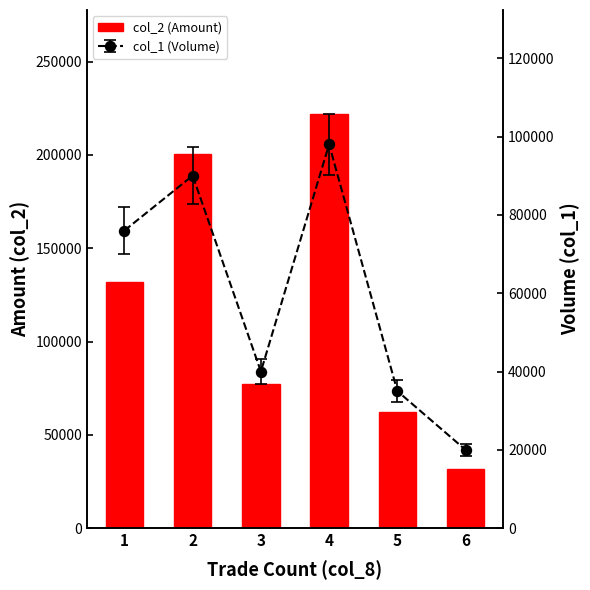

List the labels in order of value, largest first.

4, 2, 1, 3, 5, 6